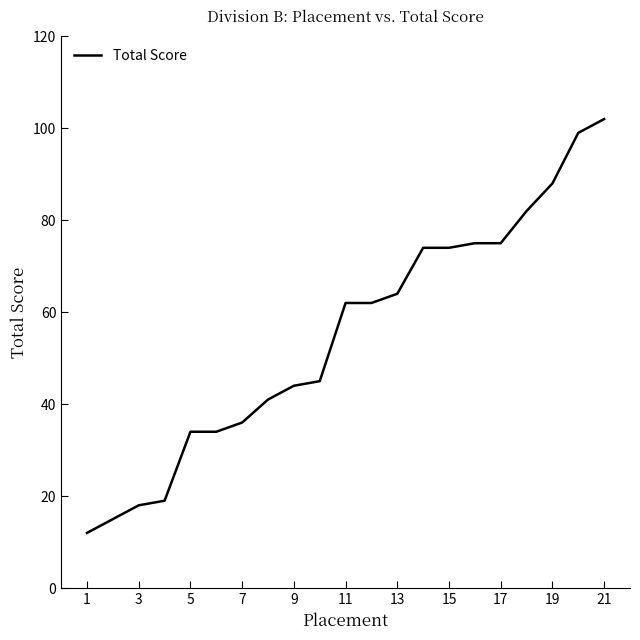

What is the difference between the maximum and minimum values?

90